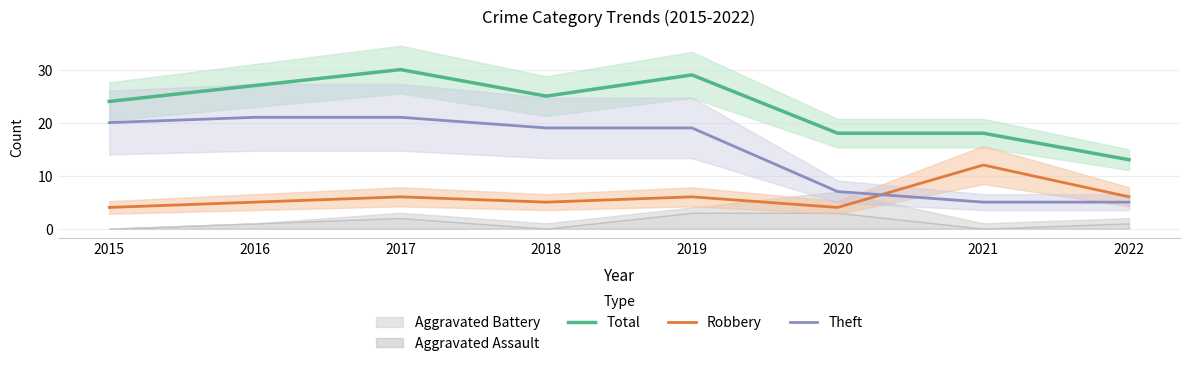

Between which two adjacent categories do Robbery and Theft first intersect?

2020 and 2021